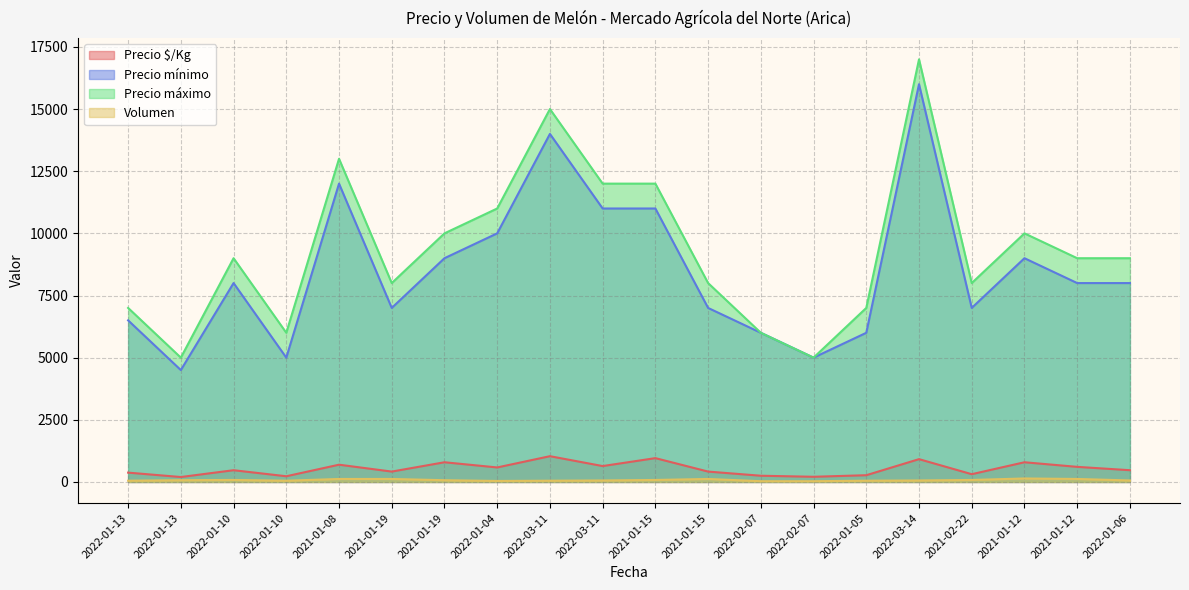

What is the difference between the maximum and minimum values in the Precio máximo series?

12000